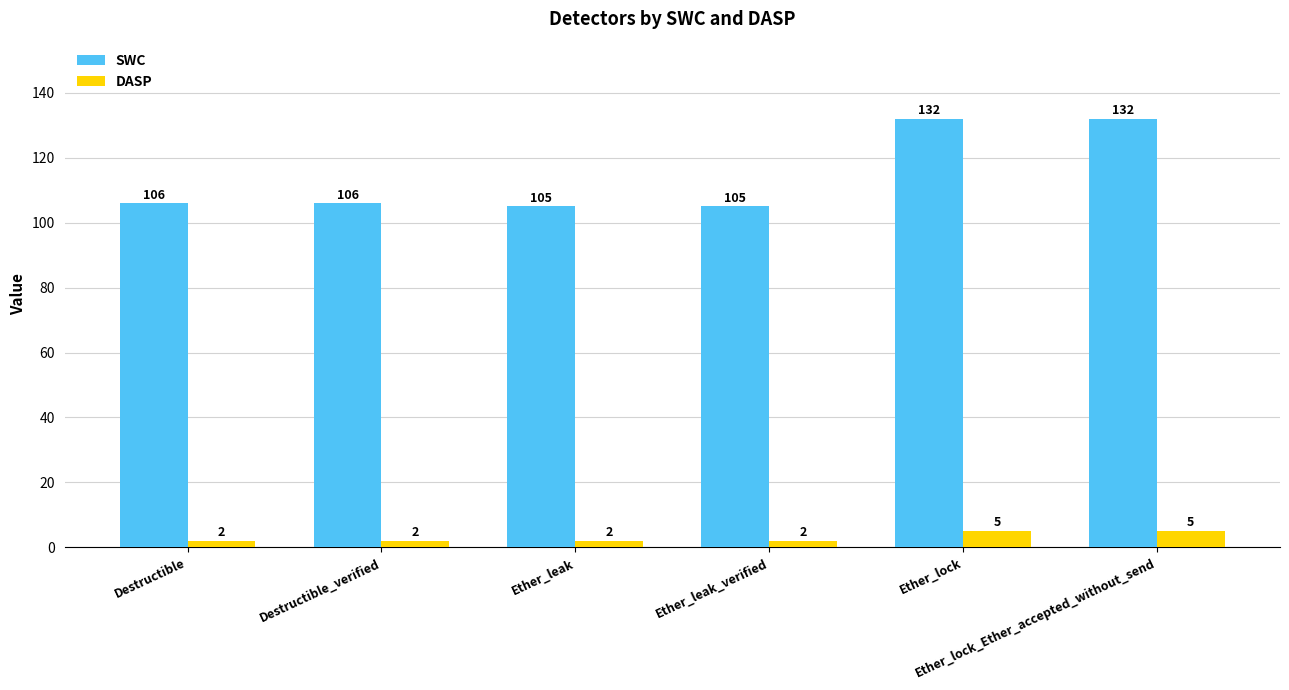

List the series in order of their peak value, lowest first.

DASP, SWC